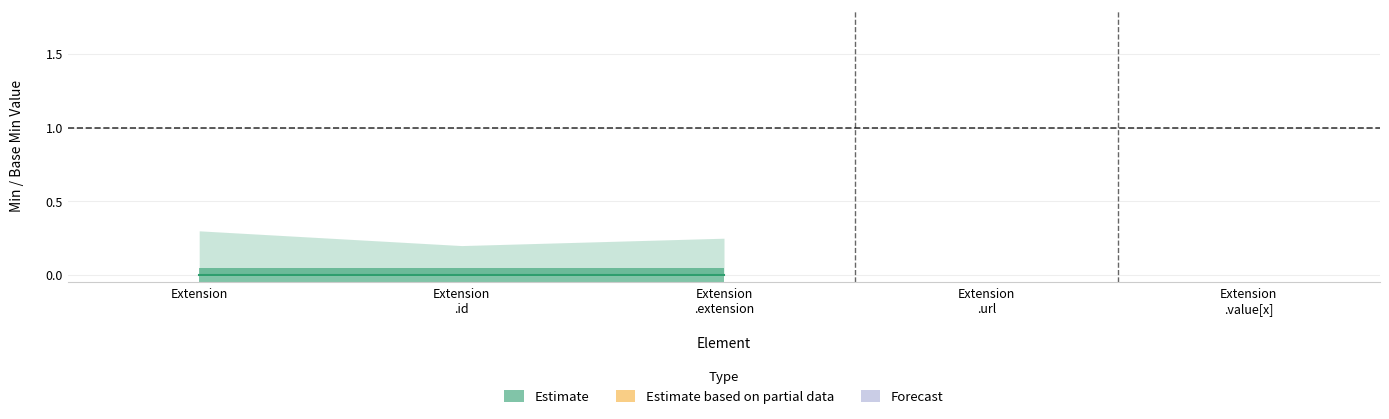

True or false: Base Min and Min intersect in this chart.

False